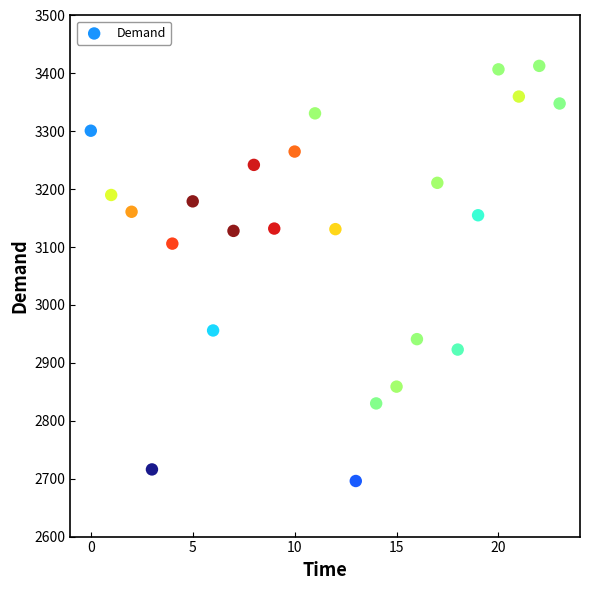

What Y value in the scatter plot is closest to 3054?

3106